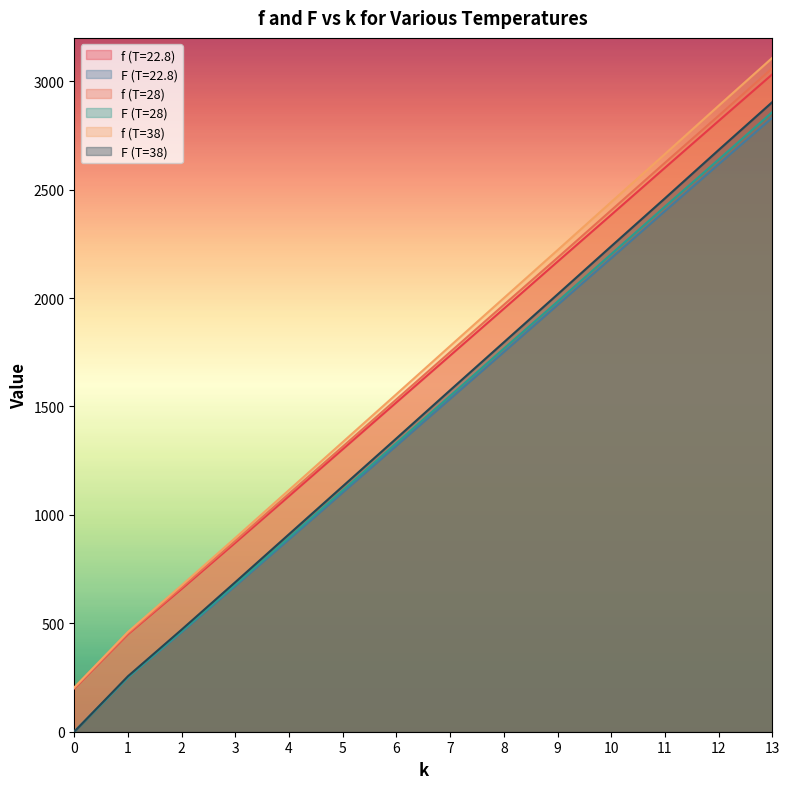

Is it true that F (T=22.8) equals 2184 at 10?

True